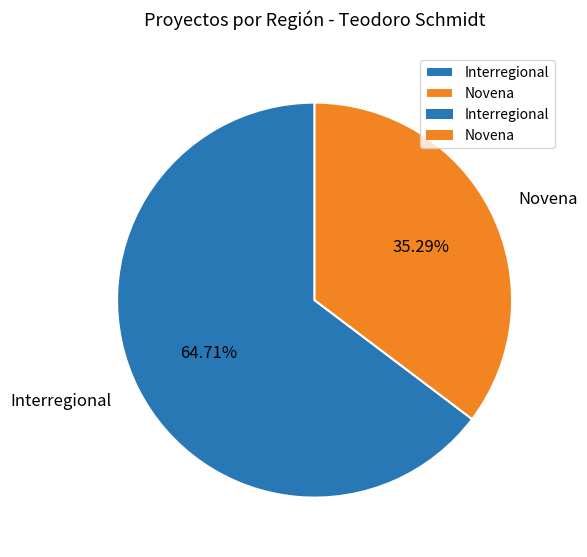

What portion of the pie excludes Novena?

64.7%